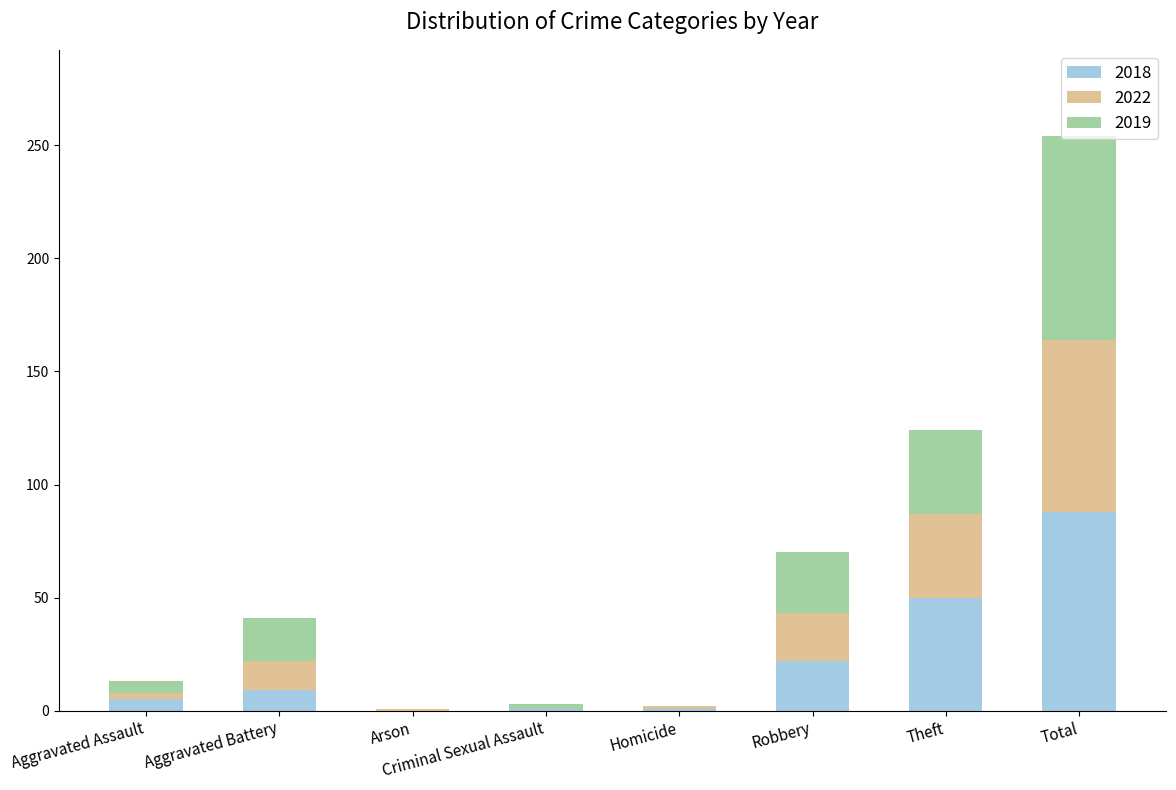

Count the number of data series in this chart.

3